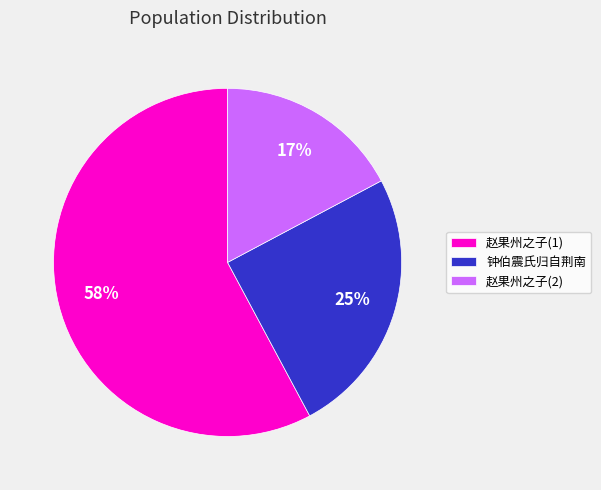

To the nearest percent, what portion does 赵果州之子(2) represent?

17%